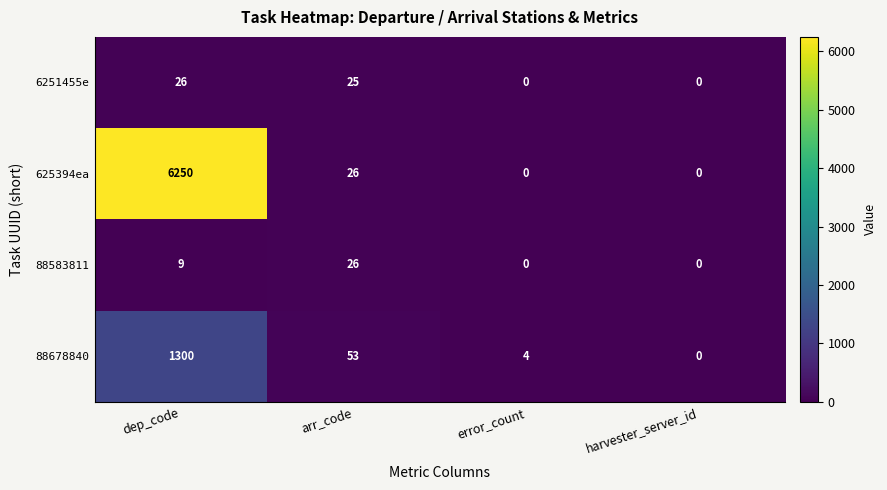

Count the number of categories in the chart.

4